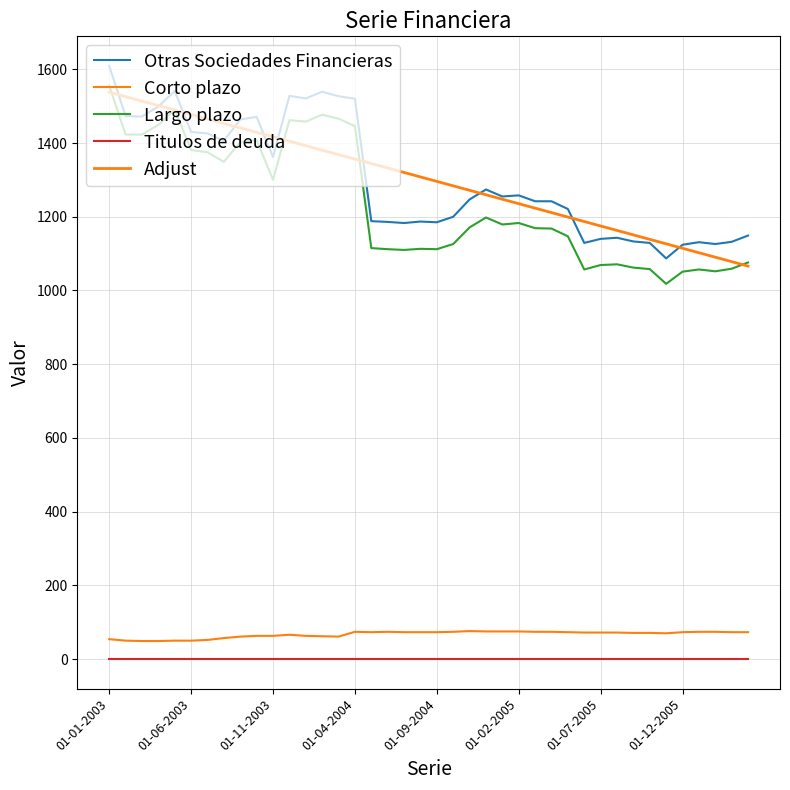

True or false: Largo plazo has more than 0 interior local peaks.

True